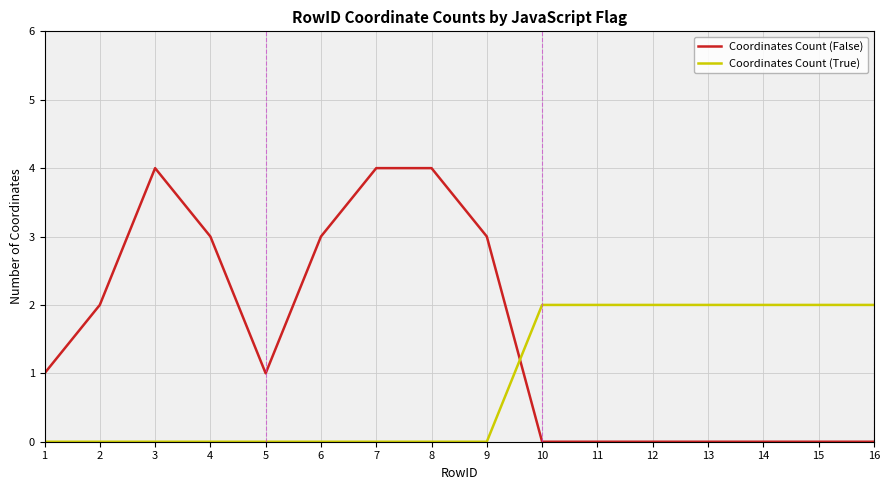

What is the maximum value shown in the chart?

4